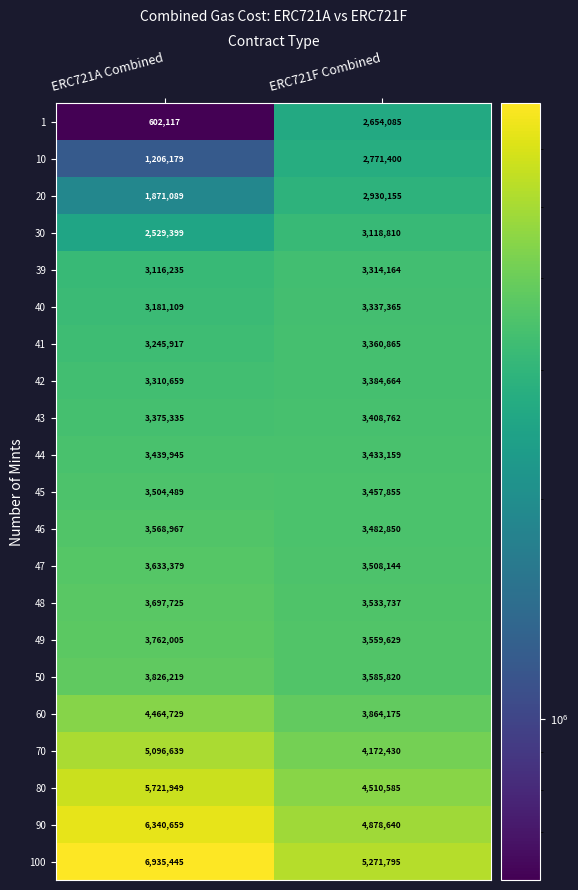

Read the 48 value at ERC721F Combined, to the nearest 50.

3533750